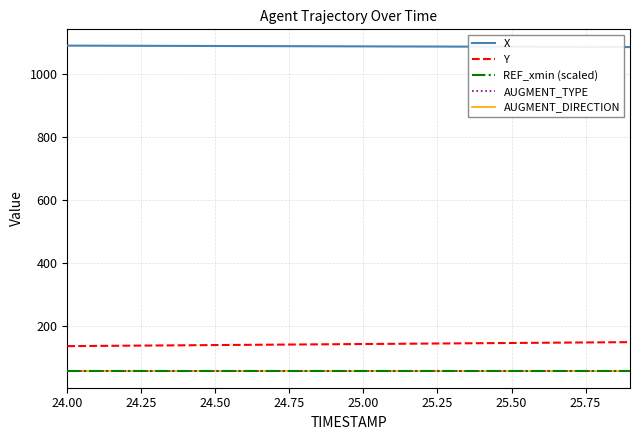

True or false: Y and X intersect in this chart.

False